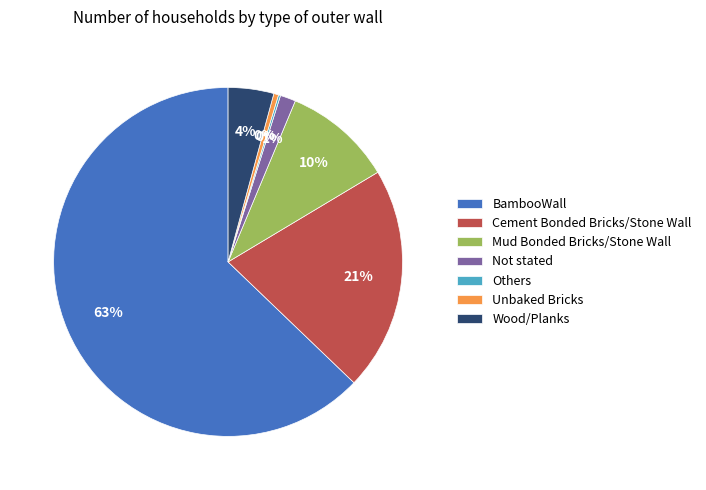

Combined, do BambooWall and Not stated account for over 50%?

Yes